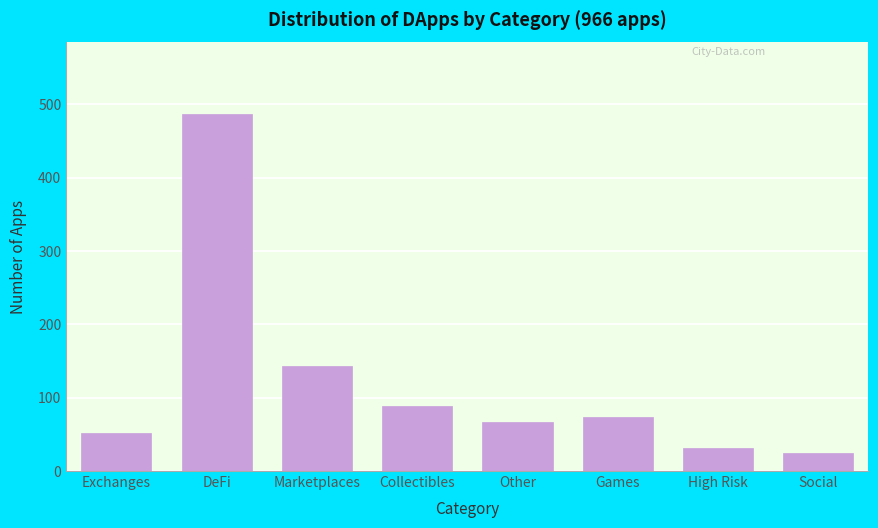

Reading right to left, transcribe all the data shown in this chart.

Social=24	High Risk=31	Games=73	Other=67	Collectibles=89	Marketplaces=143	DeFi=487	Exchanges=52